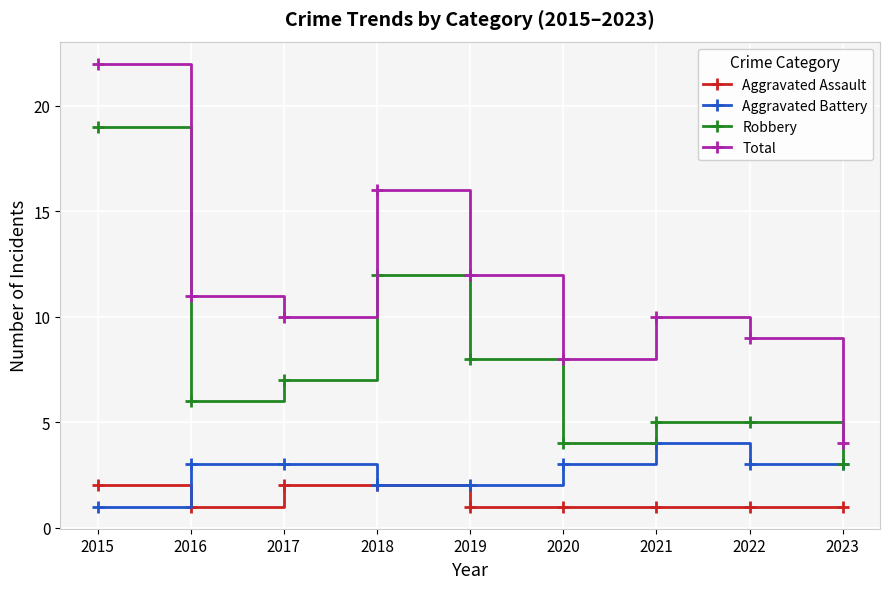

What is the greatest value displayed?

22